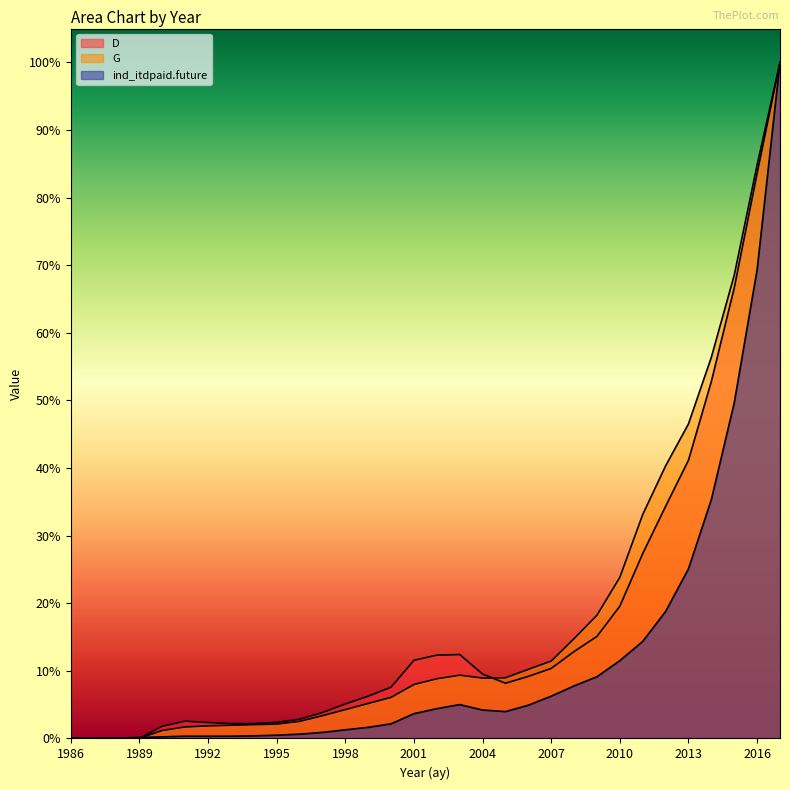

How many interior local valleys does the G series have?

1